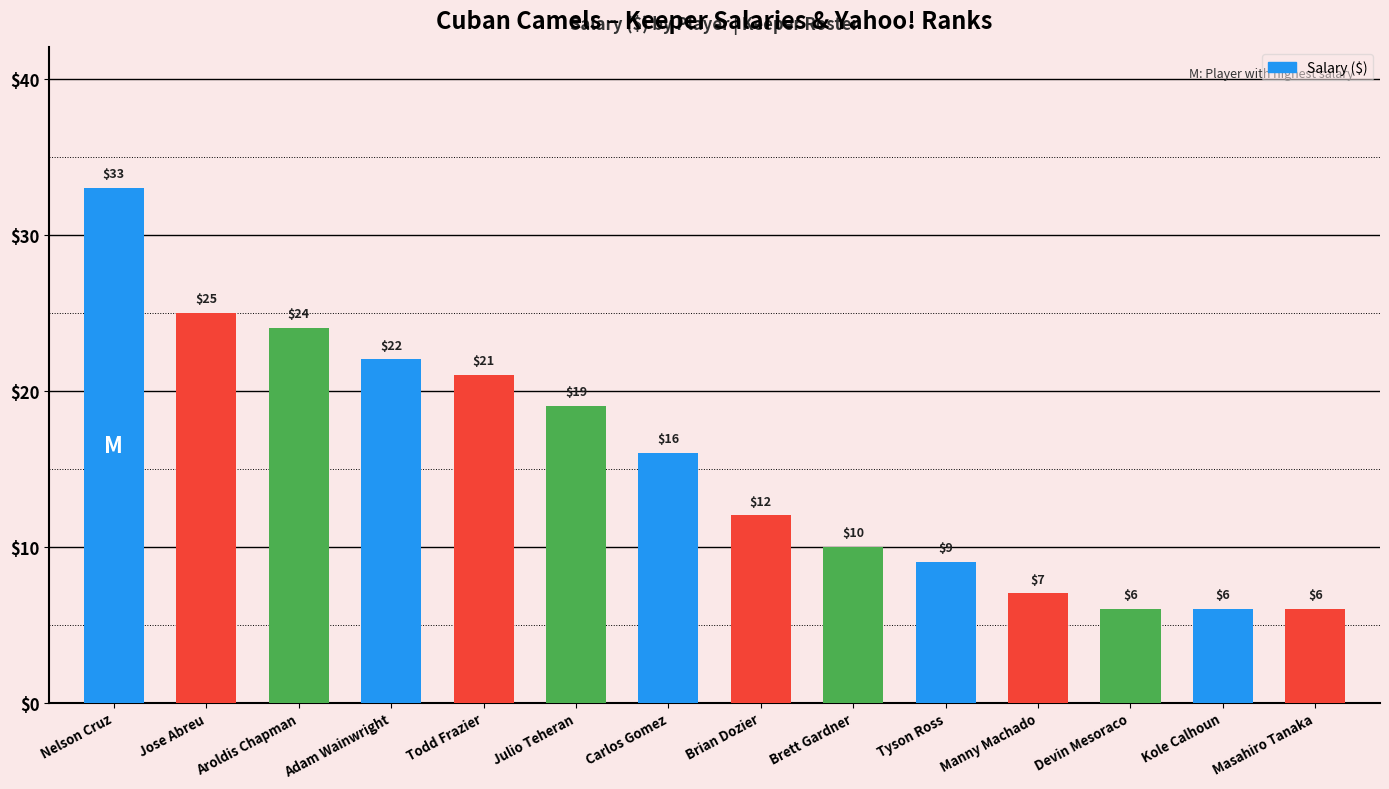

Is it true that the value at Devin Mesoraco is 10?

False